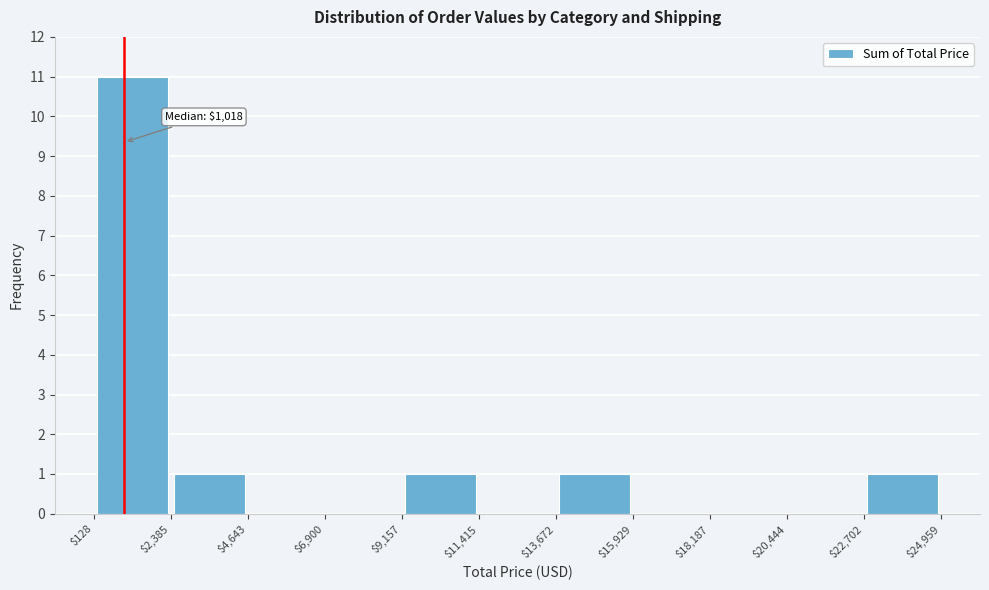

Over which range of the x-axis is the bar tallest?

$128 to $2,385